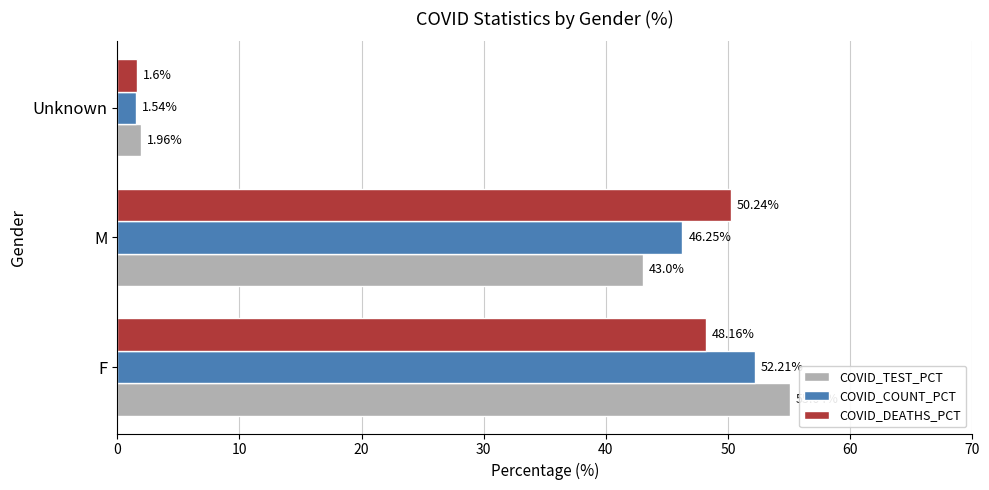

At which label does COVID_DEATHS_PCT reach its minimum?

Unknown